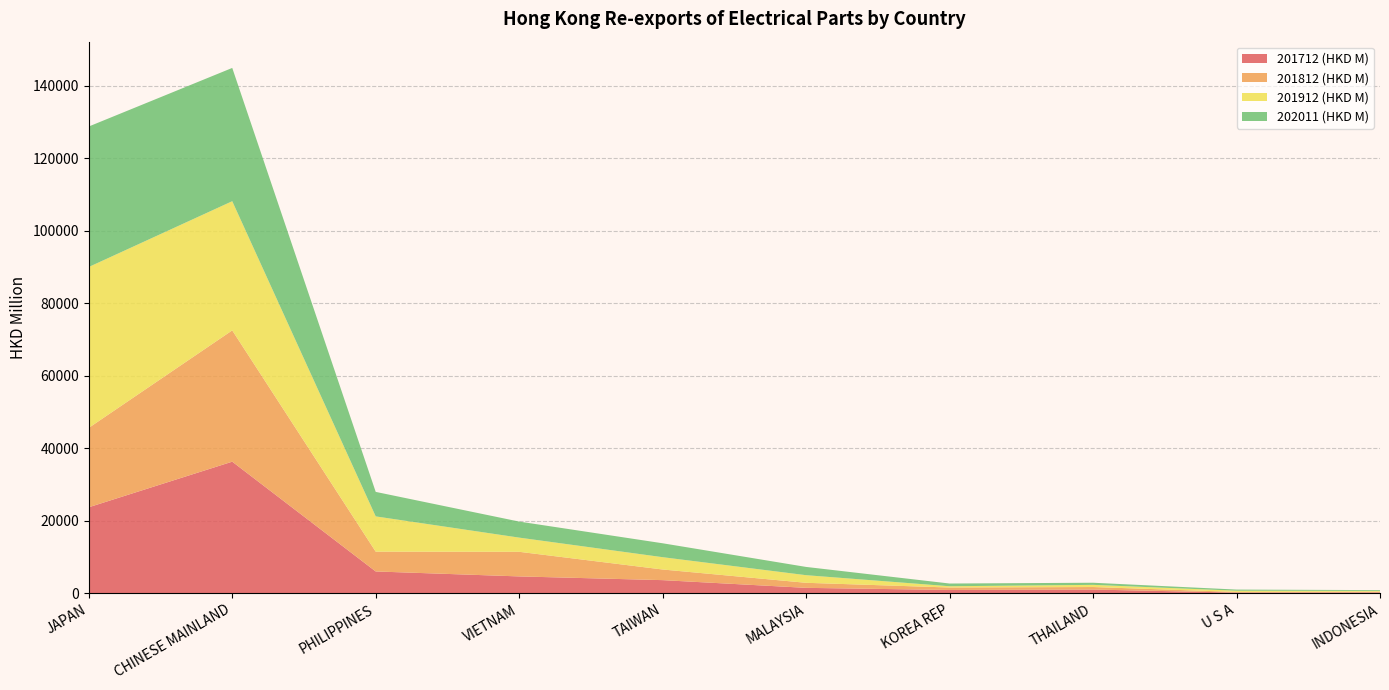

Reading left to right, extract all data points from this chart.

201912 (HKD M): 44388.5	35645.1	9733.9	3913.2	3399.3	2101.2	350.6	598.9	342.1	209.7
202011 (HKD M): 38766.1	36774.6	6759.5	4425.6	3836.5	2278.0	748.9	585.4	311.4	217.7
201912 % Share: 43.9	35.3	9.6	3.9	3.4	2.1	0.3	0.6	0.3	0.2
202011 % Share: 40.7	38.6	7.1	4.7	4.0	2.4	0.8	0.6	0.3	0.2
201712 (HKD M): 23701.9	36280.6	5987.7	4619.8	3591.7	1463.8	880.2	996.7	154.8	208.2
201812 (HKD M): 21907.5	36223.0	5460.5	6791.3	2934.5	1392.7	675.8	693.4	179.3	202.7